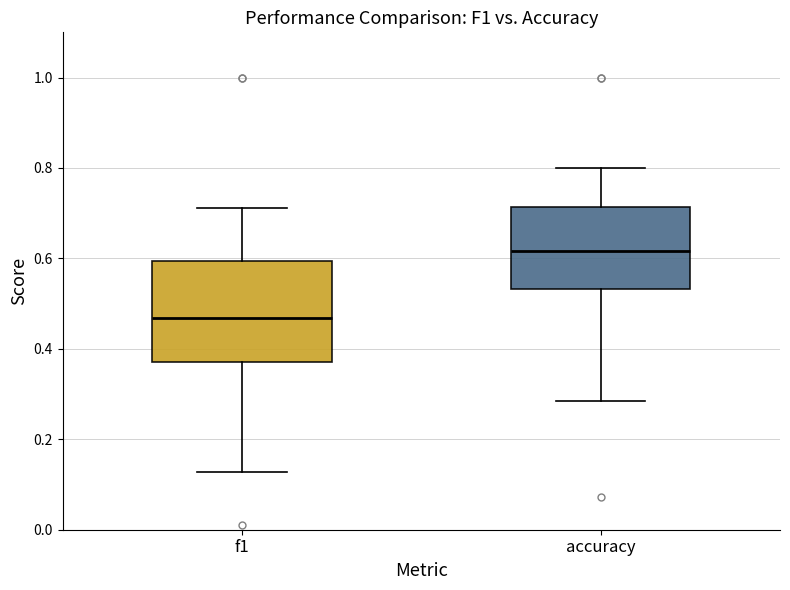

Reading left to right, transcribe this box plot: for each box, give where its median line is, the range the box spans, and where its two whiskers end, as read against the y-axis. The values are not printed on the chart, so give them approximately, as read against the axis.

f1: median 0.46, box 0.38 to 0.60, whiskers 0.12 to 0.72
accuracy: median 0.62, box 0.54 to 0.72, whiskers 0.28 to 0.80